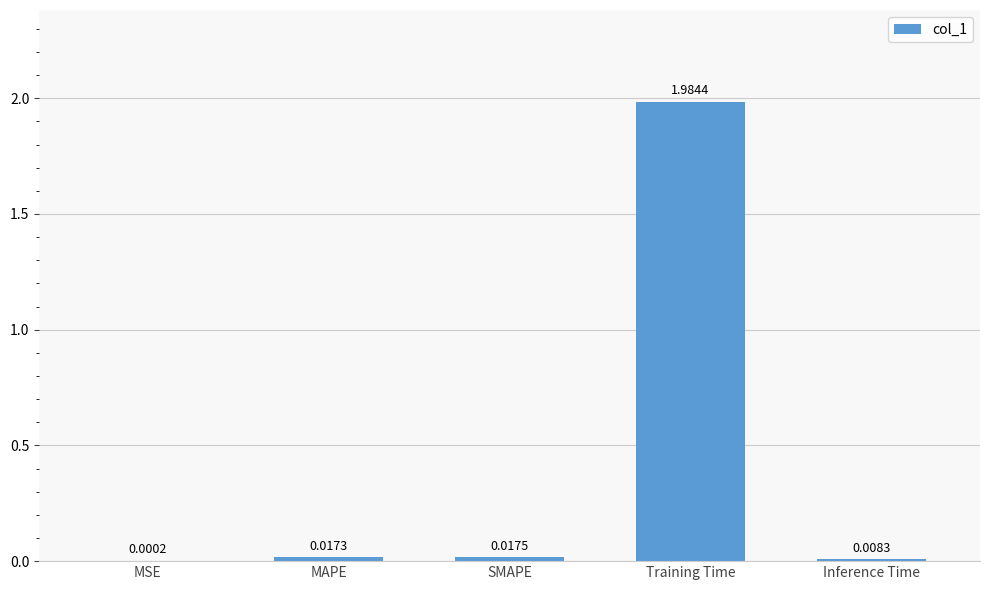

At which label is the value closest to 0?

MSE